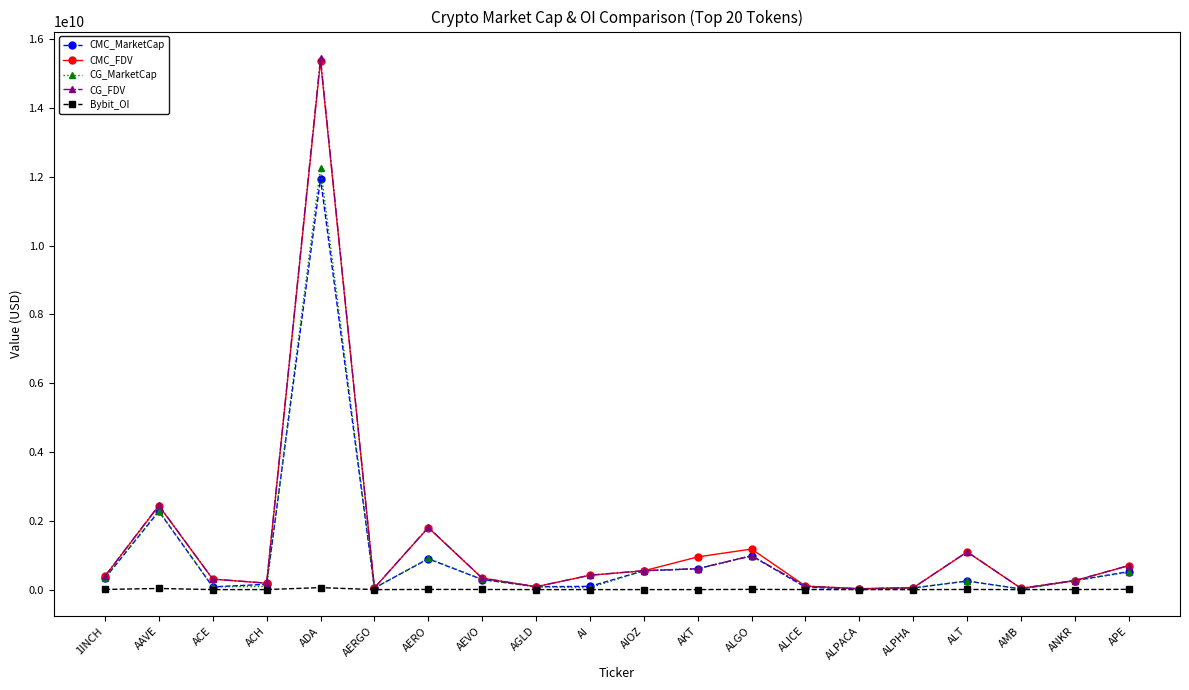

At which category is the sum across all series the highest?

ADA